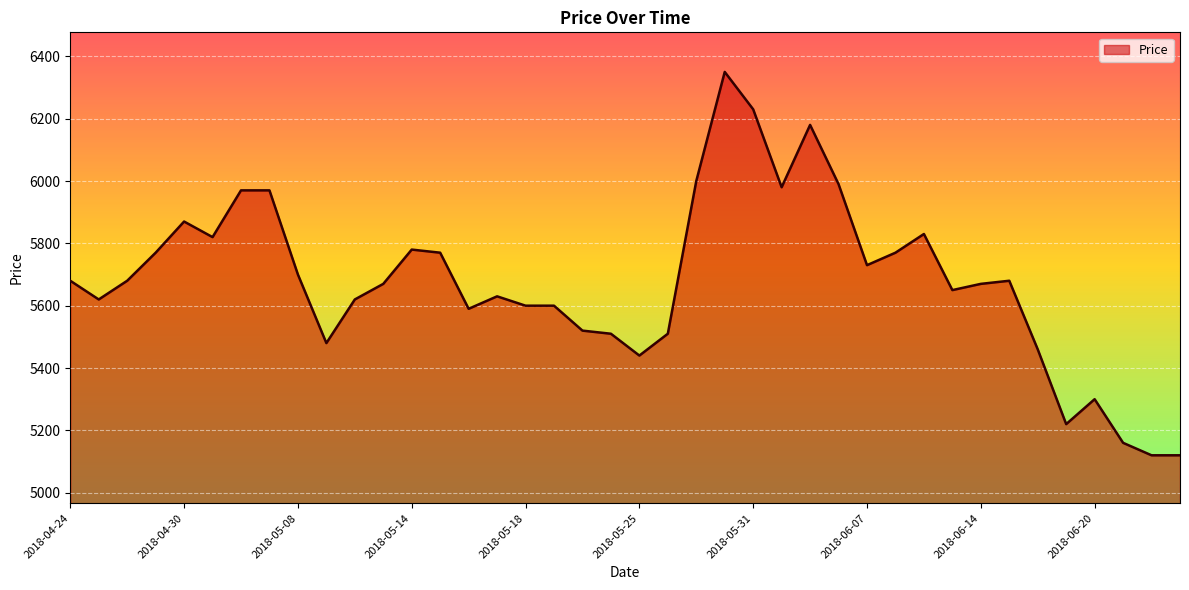

What is the smallest value displayed?

5120